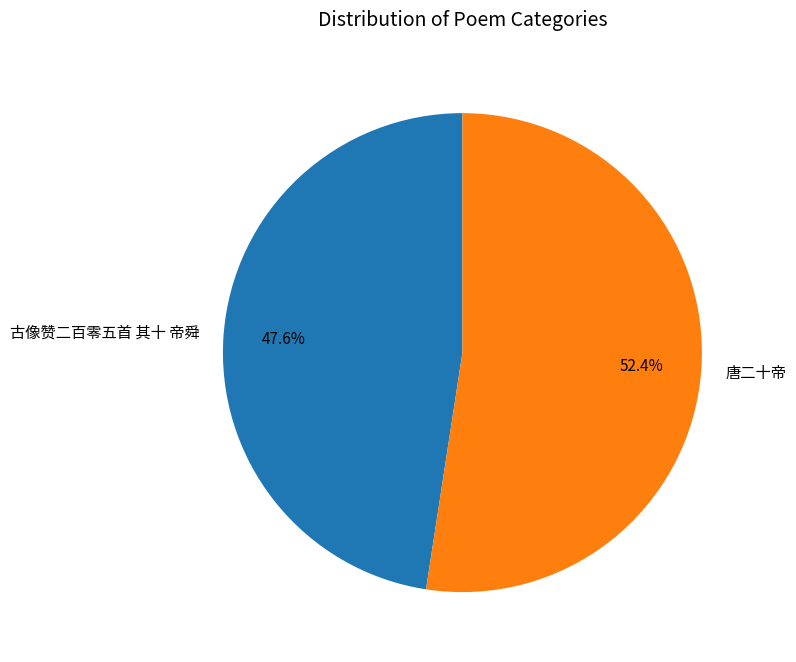

Is it true that 古像赞二百零五首 其十 帝舜 is 48% of the pie?

True